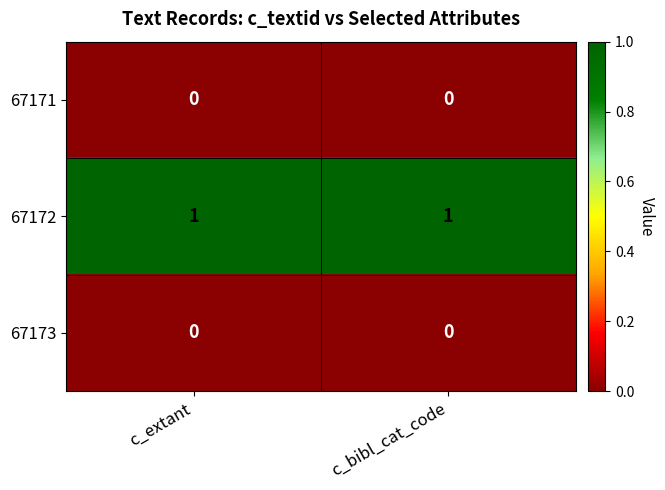

The 67173 series shows 0 at c_bibl_cat_code. True or false?

True